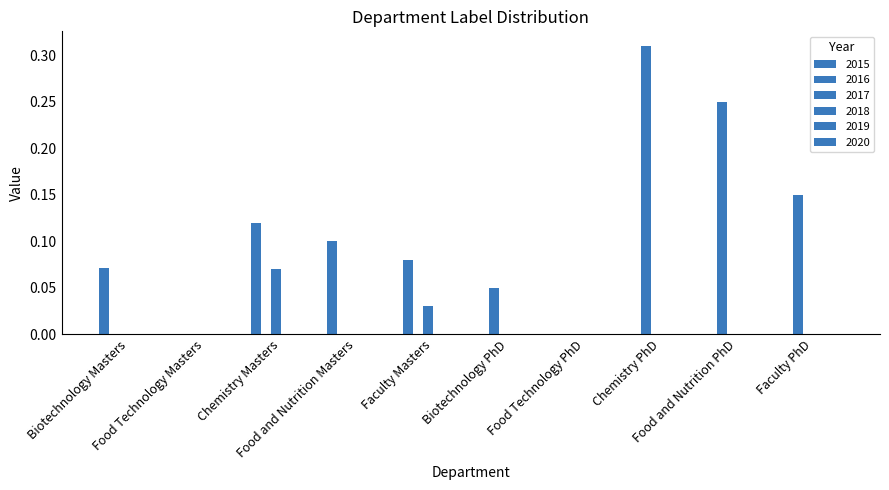

What is the difference between the 2016 values at Chemistry PhD and Biotechnology PhD?

0.3